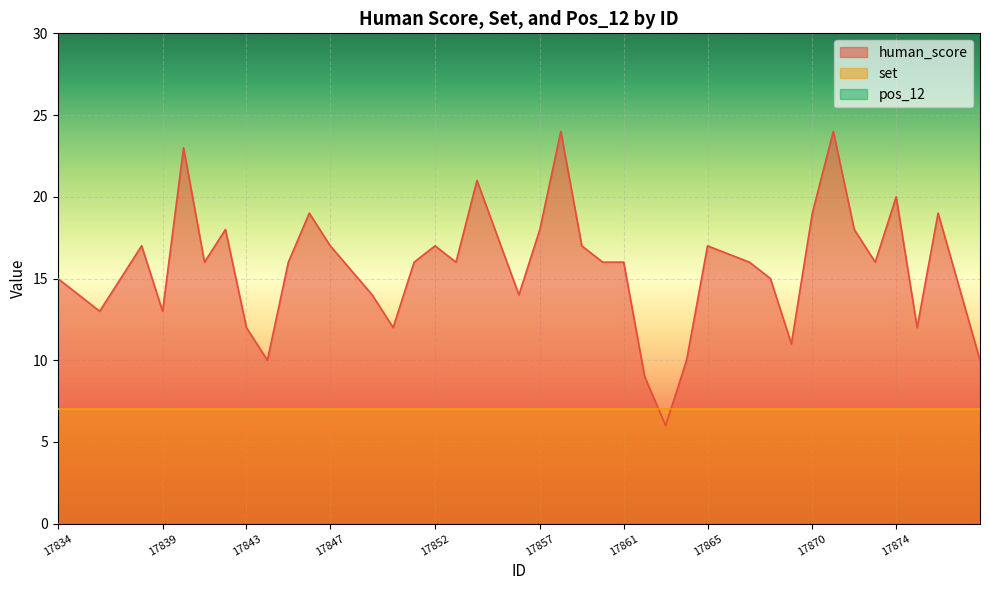

List the series in order of their overall mean, highest first.

human_score, set, pos_12